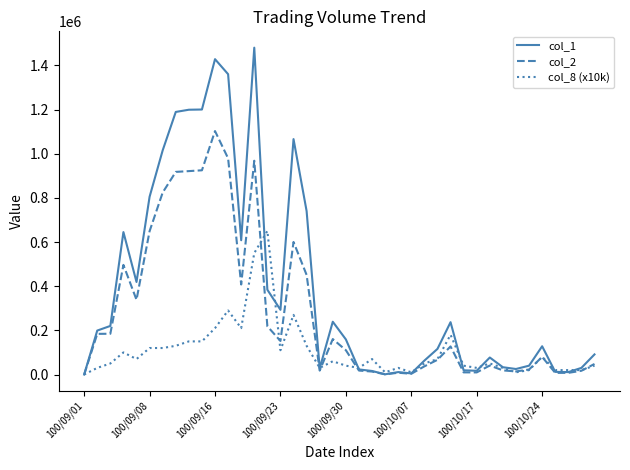

True or false: col_8 (x10k) and col_1 intersect in this chart.

True